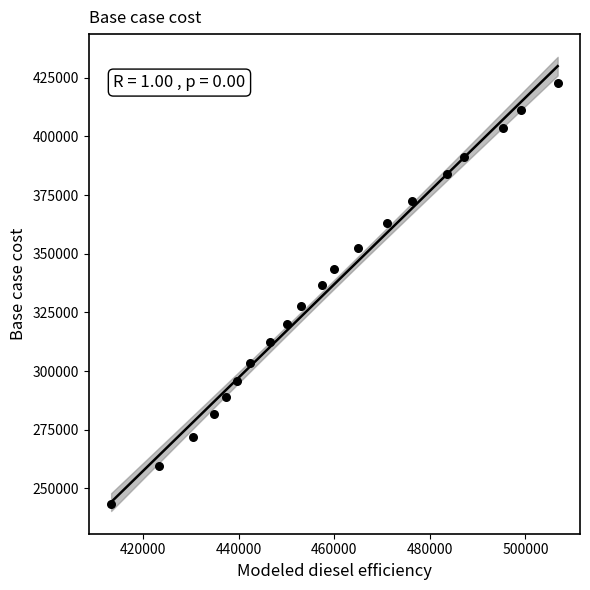

What is the range of Y values (max minus min)?

179408.4